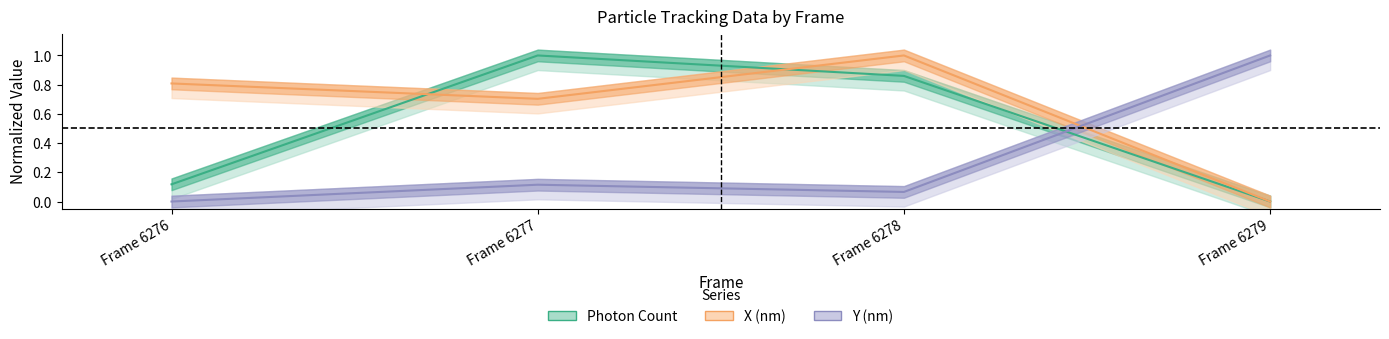

At Frame 6279, list the series in order from largest to smallest.

Y (nm), Photon Count, X (nm)